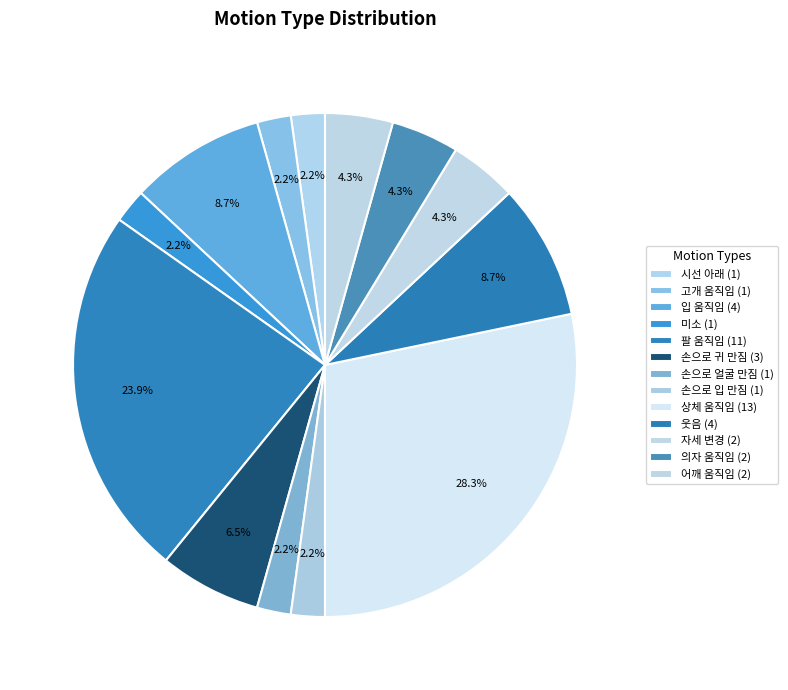

Does 자세 변경 account for over 50% of the chart?

No